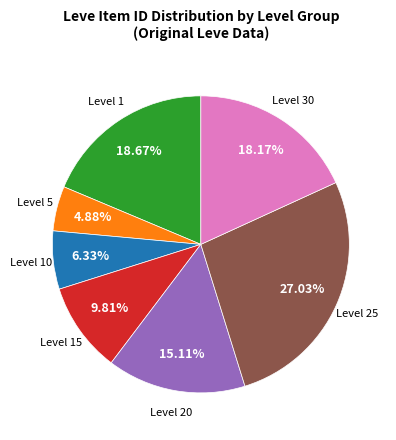

Does any single category account for the majority?

No